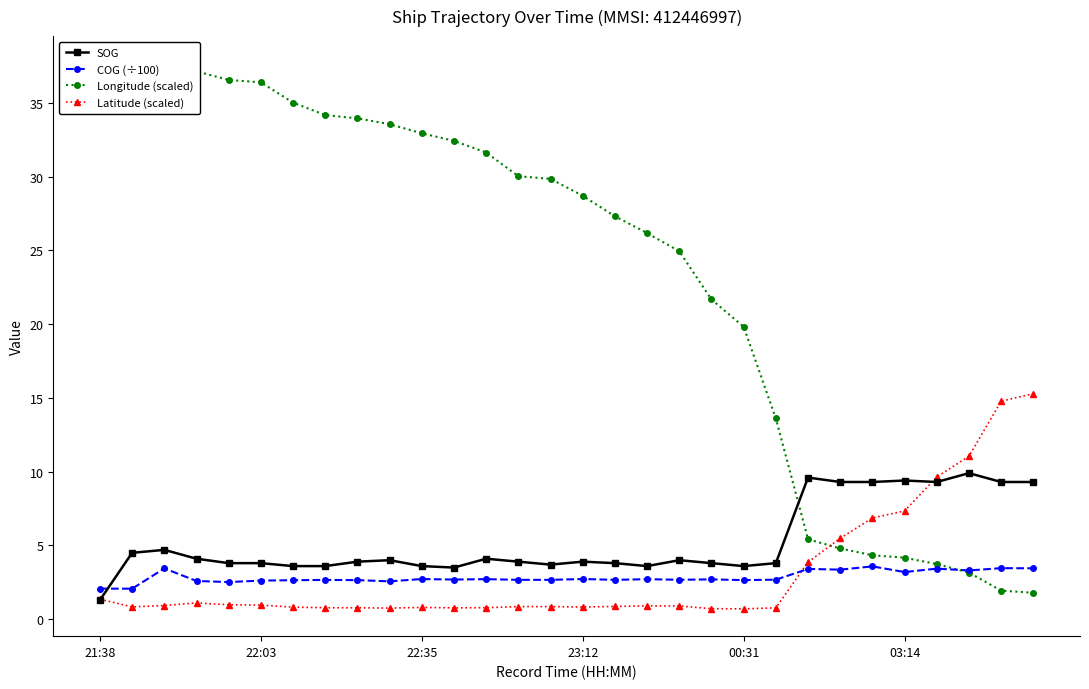

What is the average value of the SOG series?

5.3